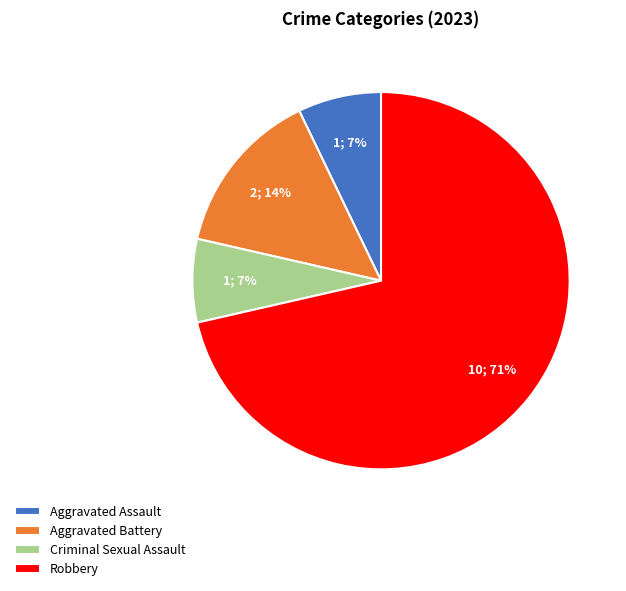

Is there a majority slice in this chart?

Yes